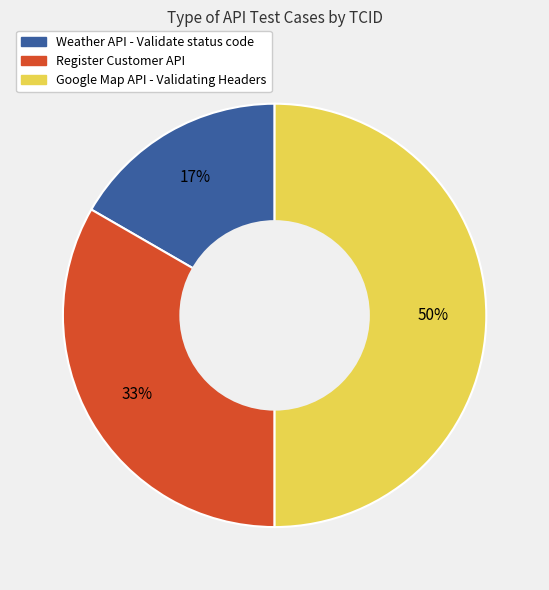

Is it true that Weather API - Validate status code is 6% of the pie?

False